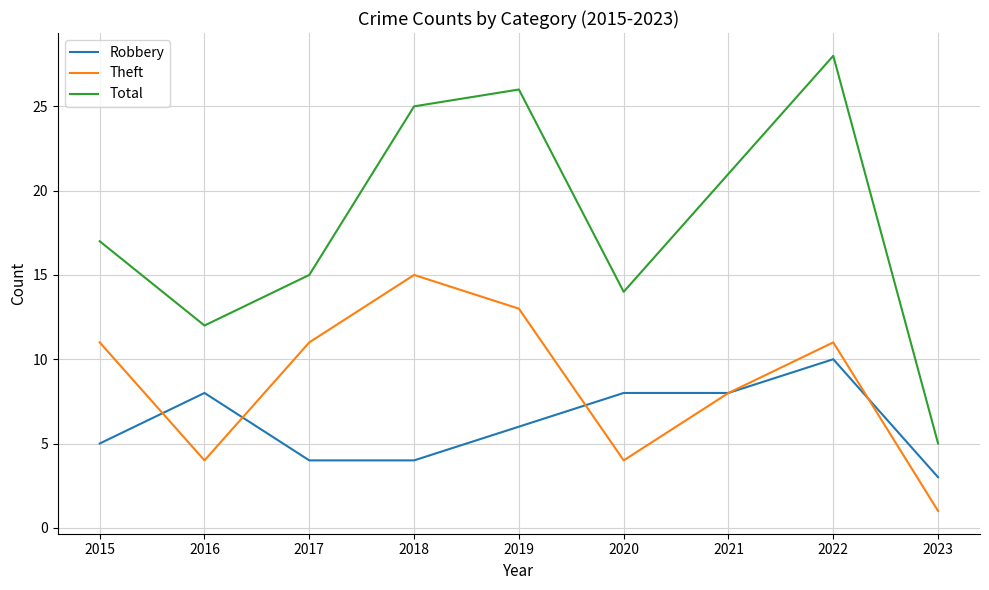

List the series in order of their peak value, highest first.

Total, Theft, Robbery